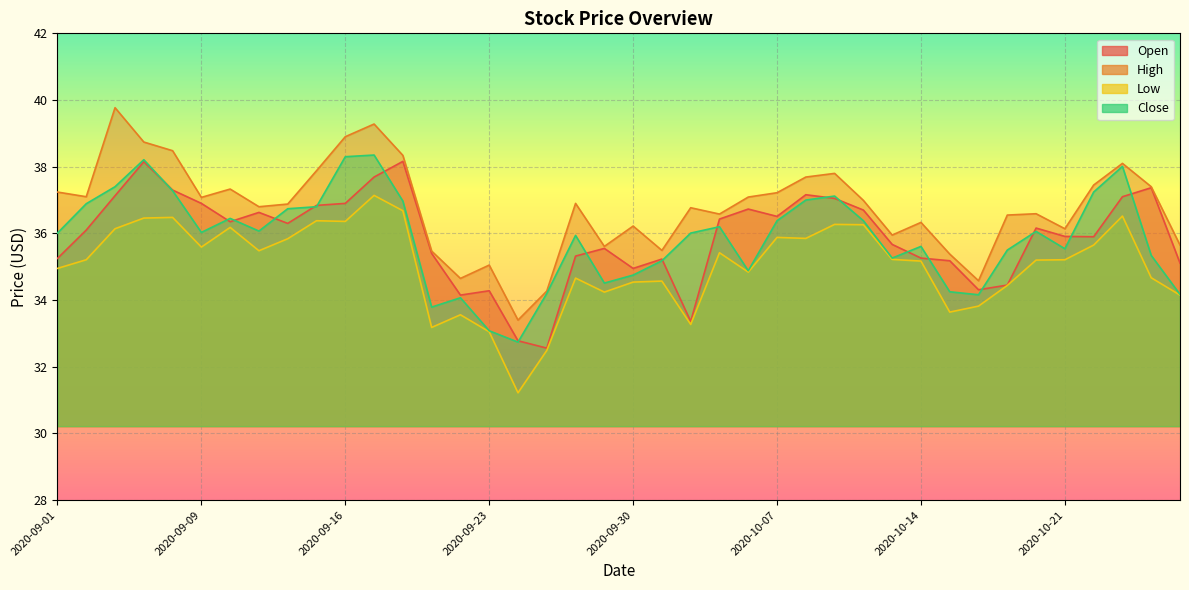

What is the difference between the highest and lowest values at 2020-09-14?

1.0